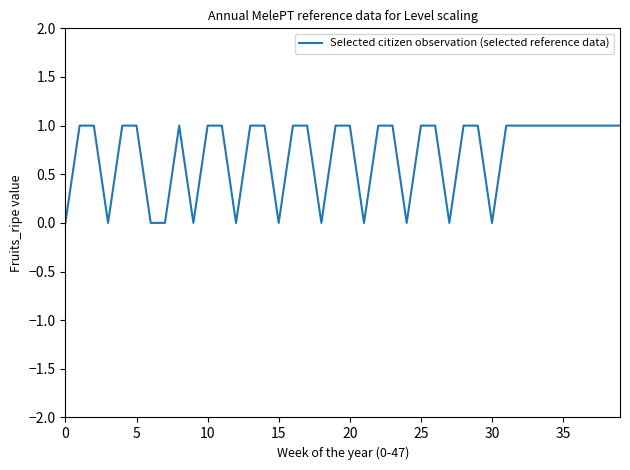

Does the chart display data point markers on the line(s)?

No